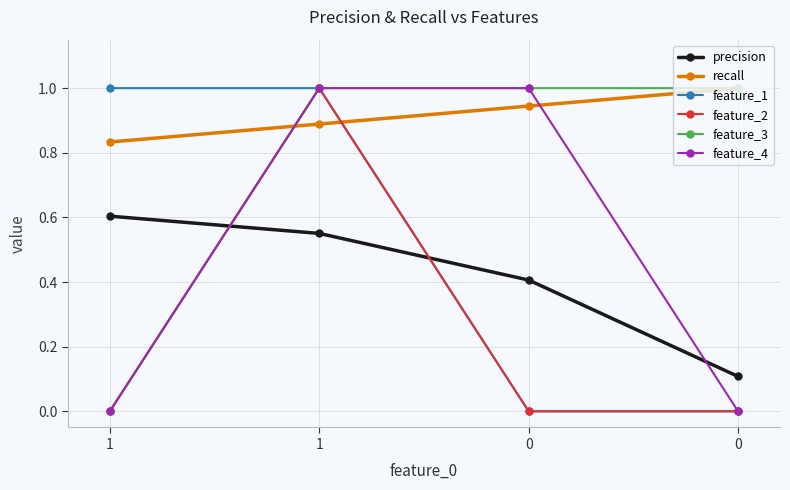

How many intersections are there between feature_3 and recall?

1